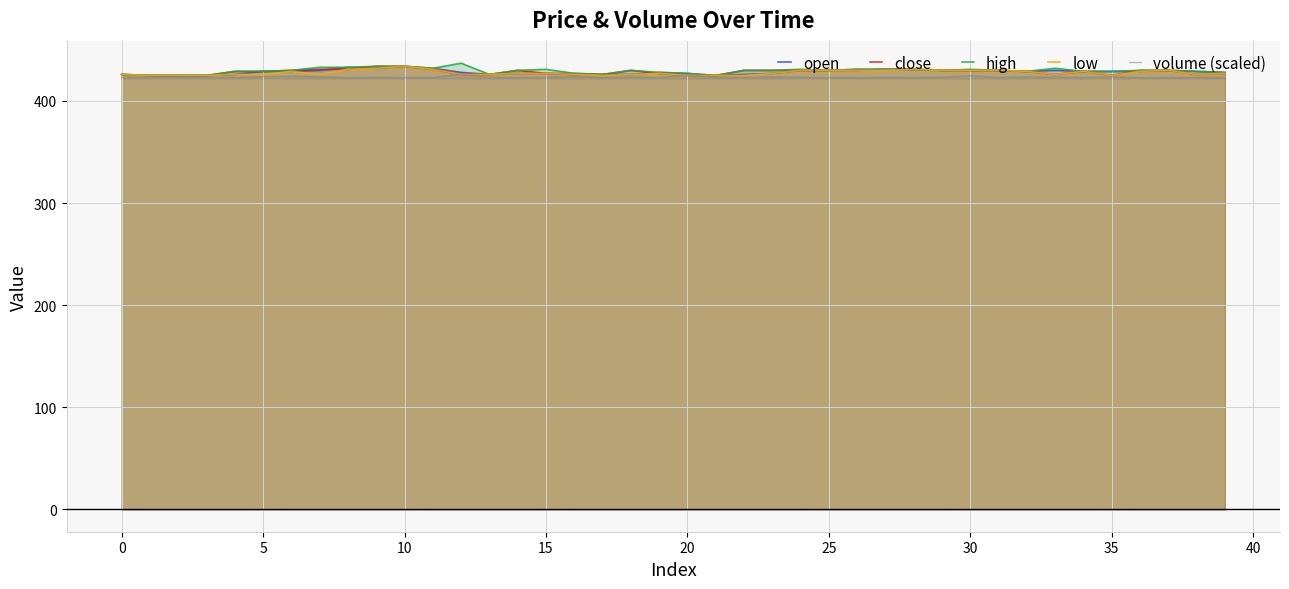

What is the minimum value shown in the chart?

423.0